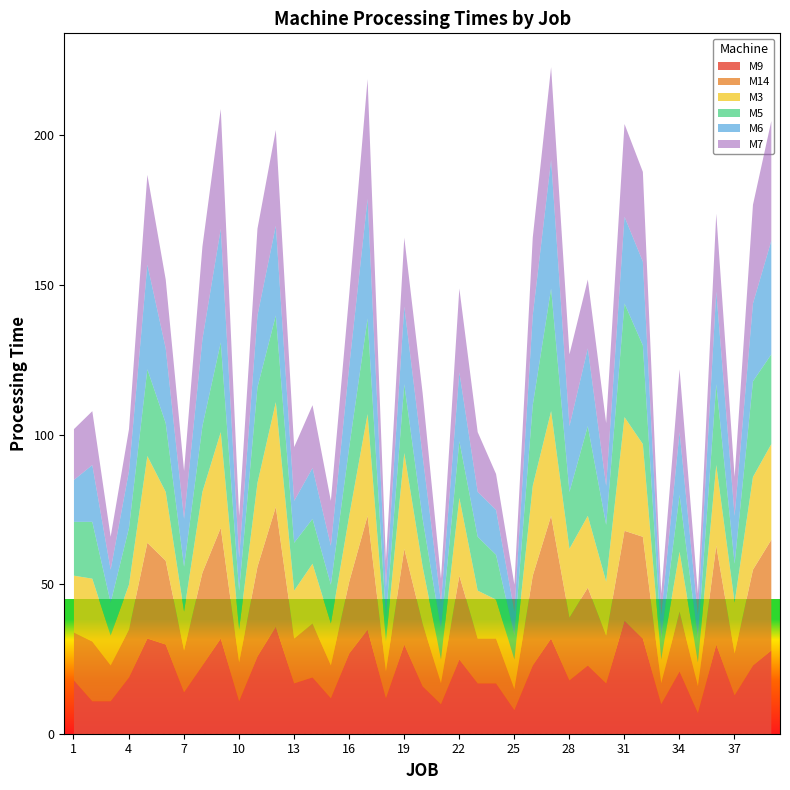

What are all the series names shown in the legend?

M9, M14, M3, M5, M6, M7